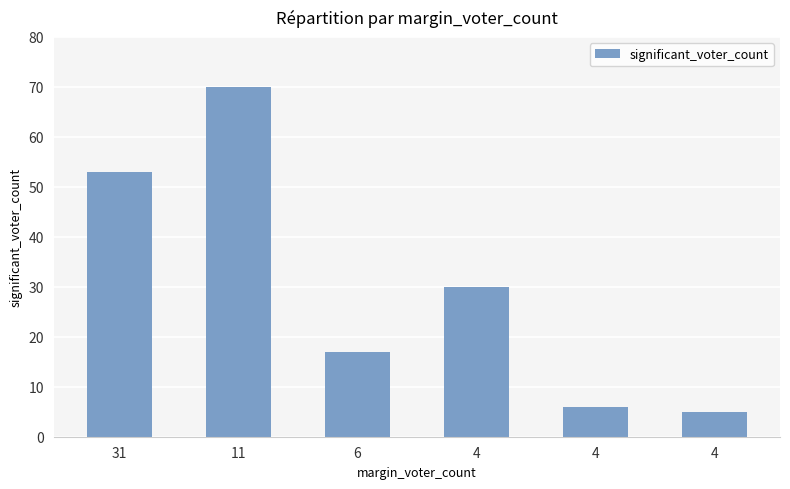

Where is the data nearest to the value 37?

4